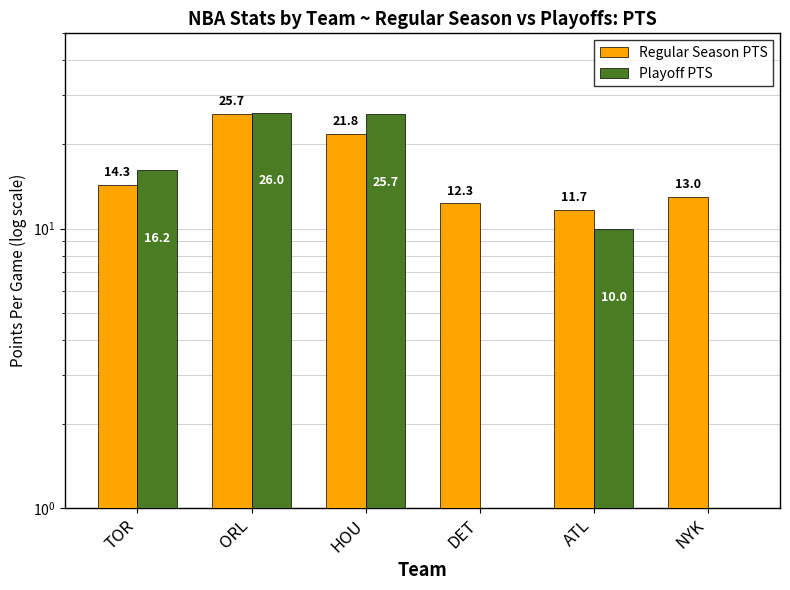

List the series in order of their overall mean, highest first.

Regular Season PTS, Playoff PTS